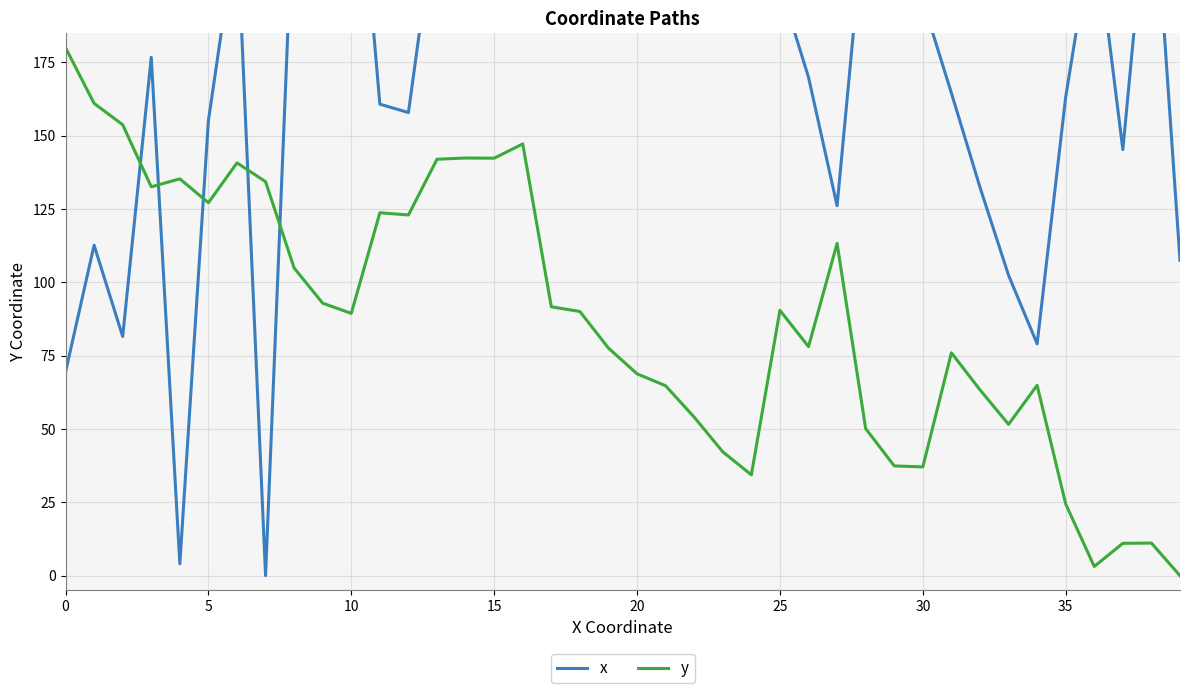

What is the average value of the y series?

87.7